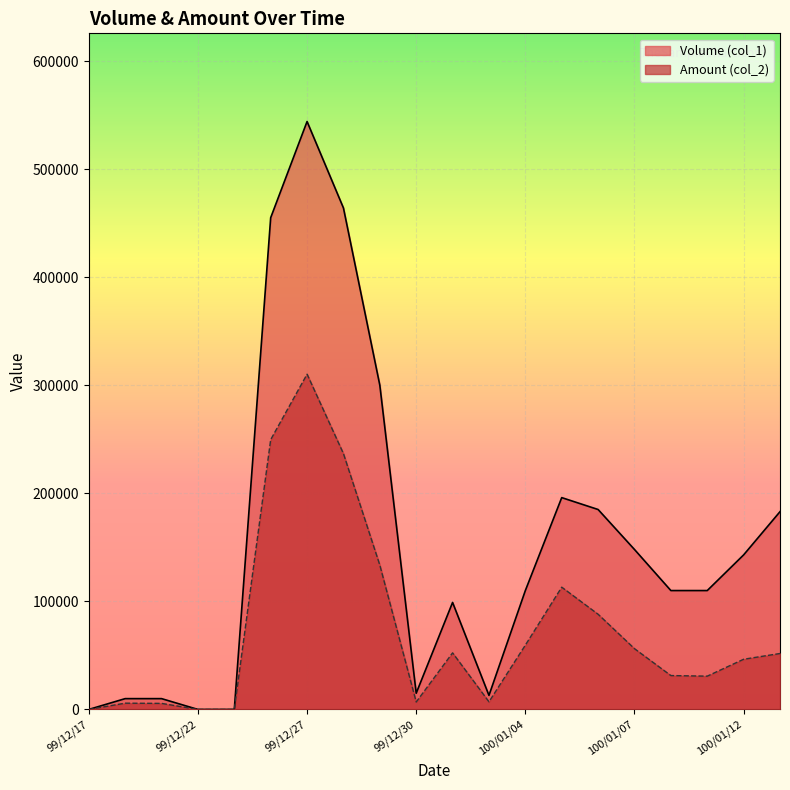

True or false: Amount (col_2) and Volume (col_1) cross at least once.

False